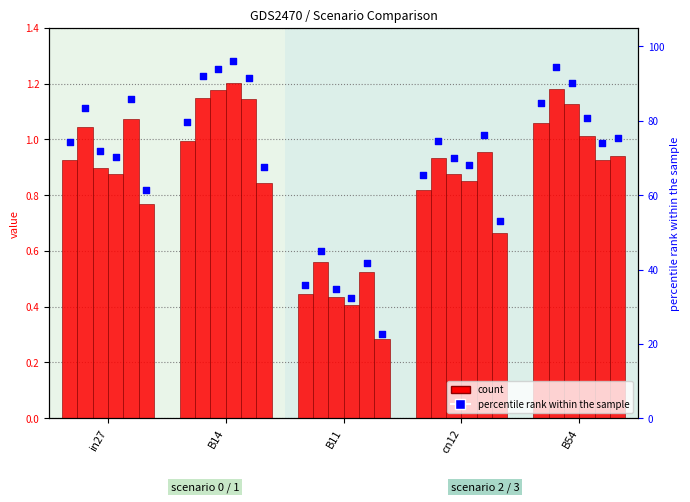

At how many categories does at least one series exceed 26?

5